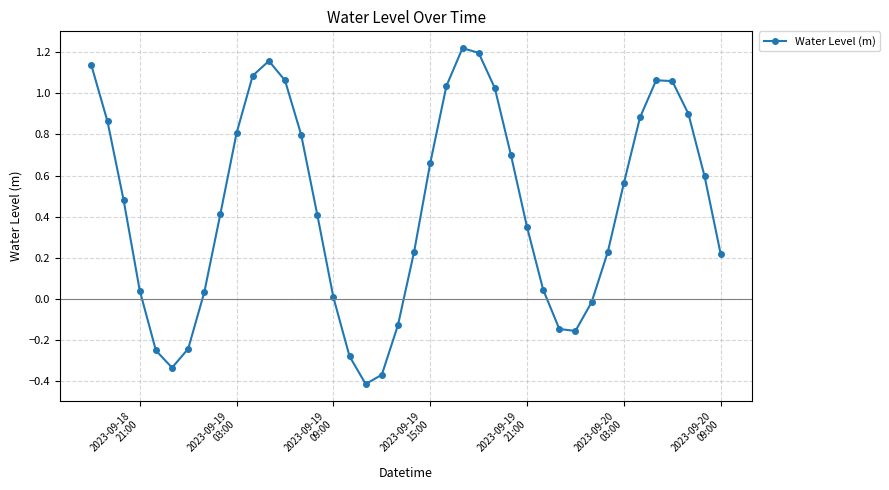

What is the difference between the maximum and minimum values?

1.6